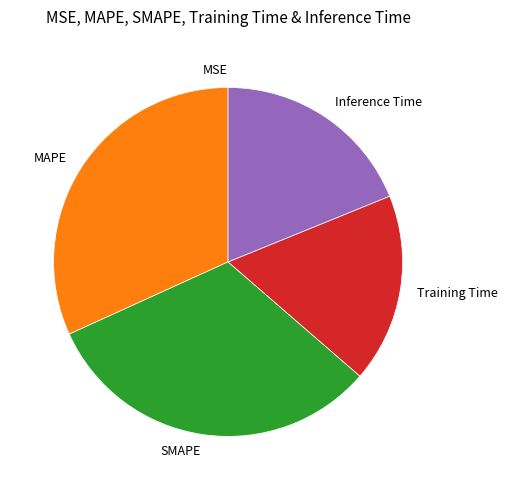

True or false: Training Time accounts for 18% of the total.

True